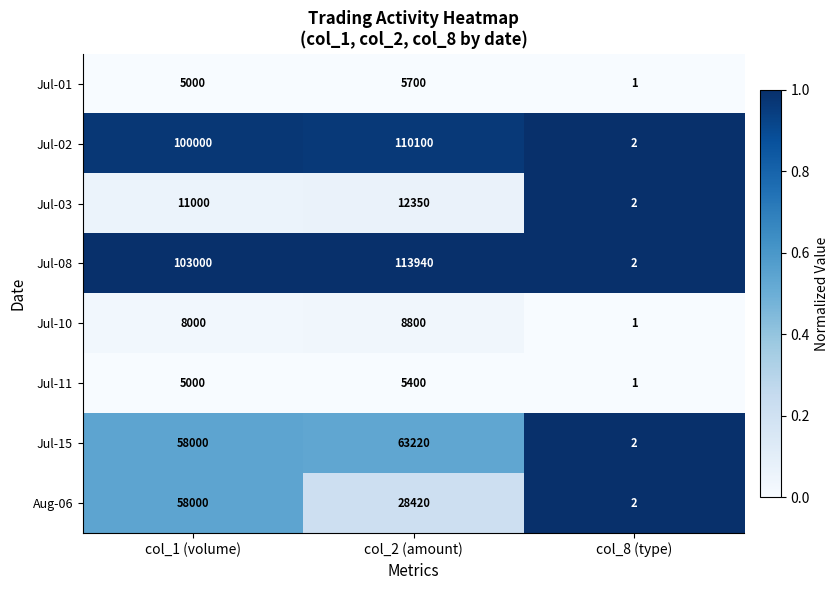

Which series has the largest range (max minus min)?

Jul-08